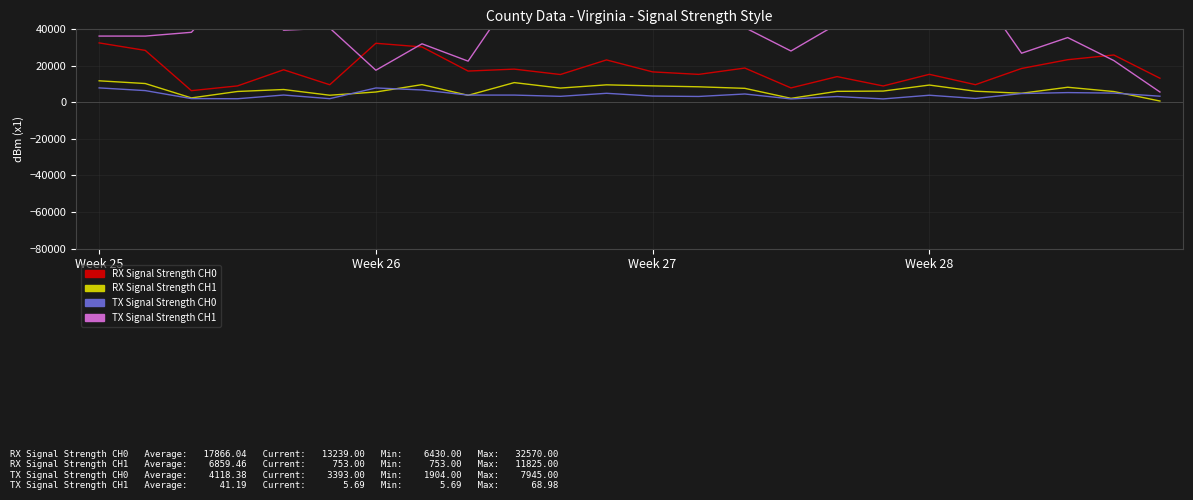

How many lines are shown in the chart?

4